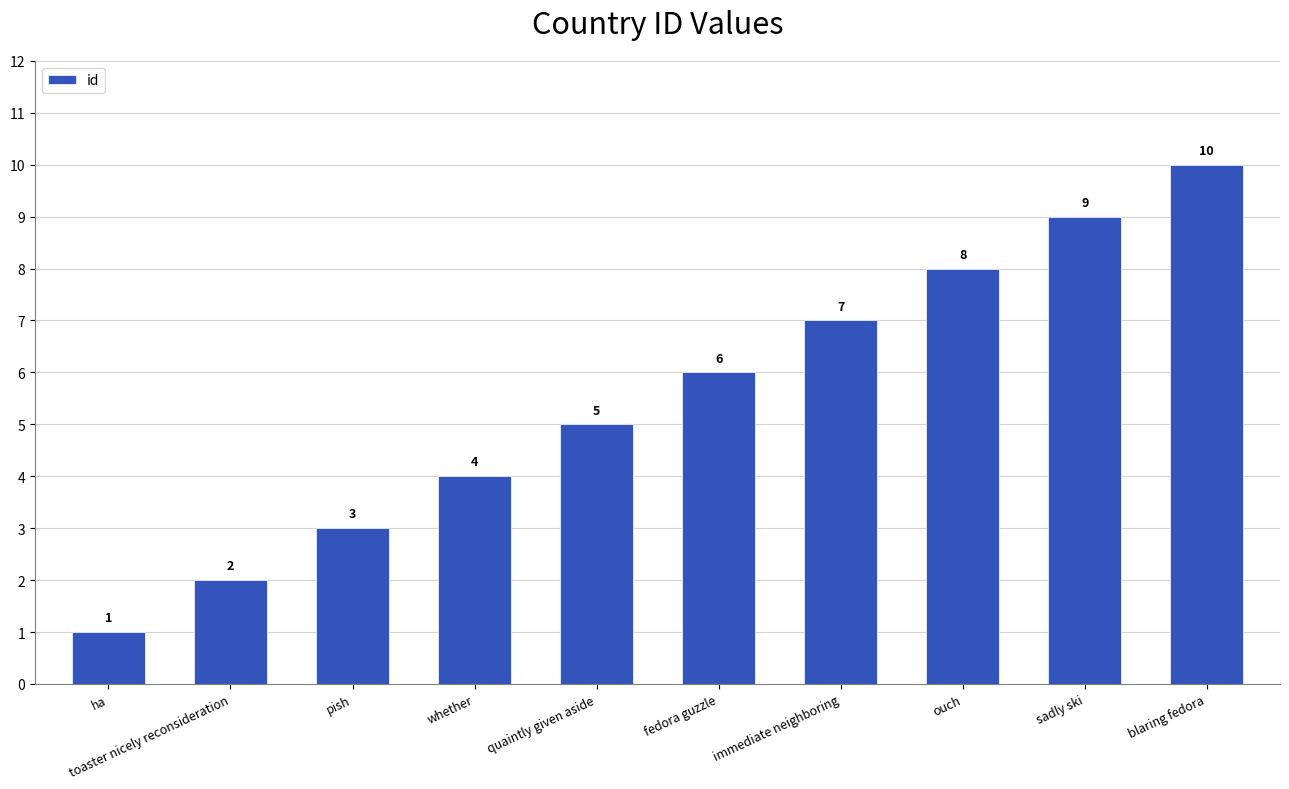

What position from the right is ouch?

3